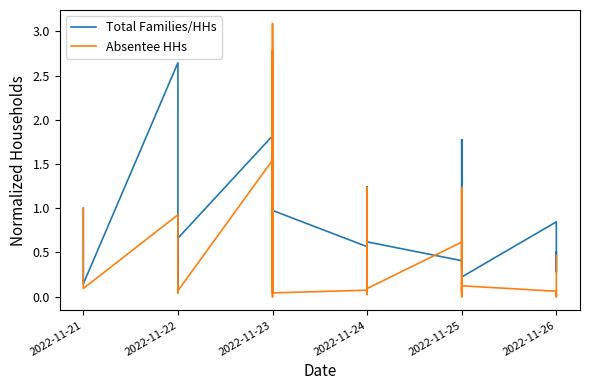

What is the spread (max minus min) of values at 2022-11-23?

0.3